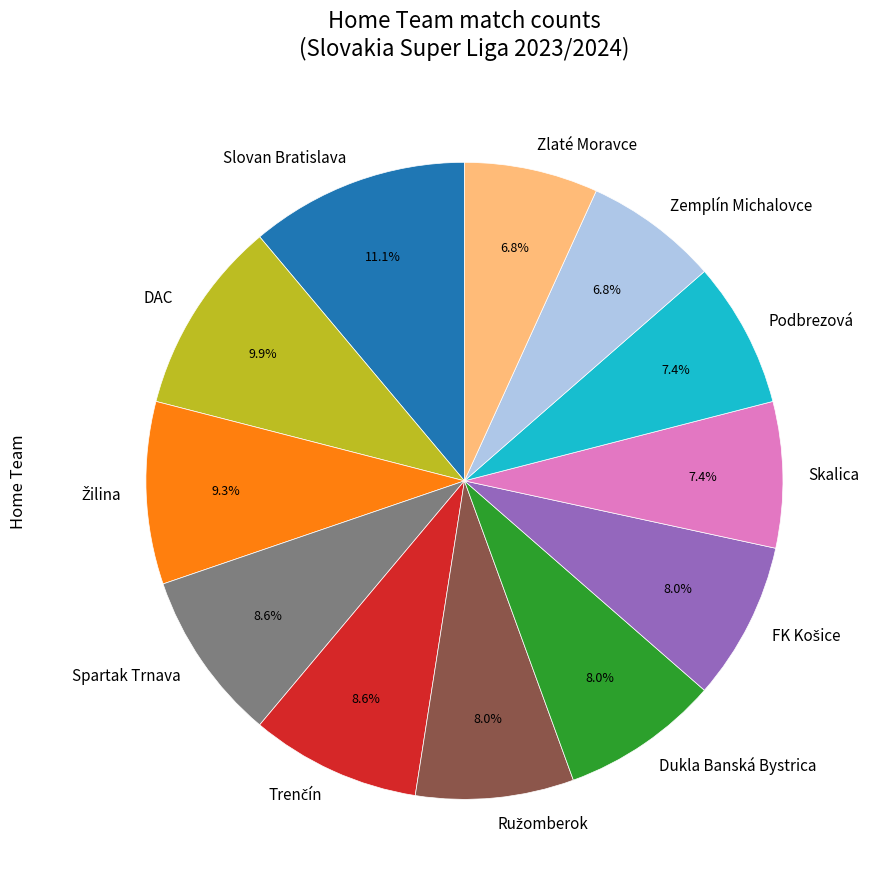

To the nearest percent, what percentage of the pie is Podbrezová?

7%